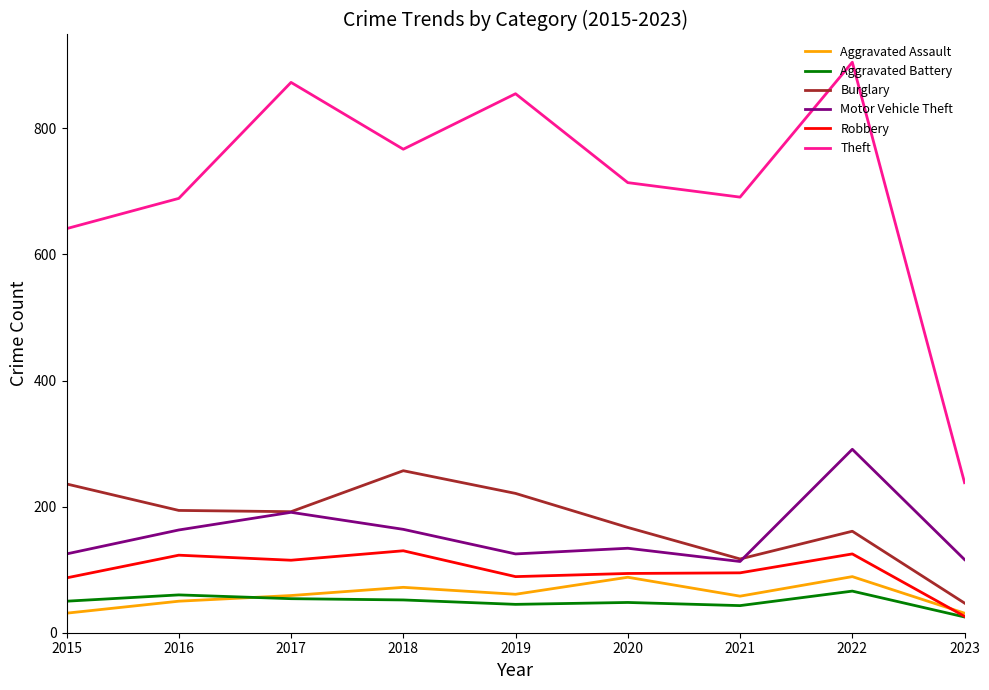

True or false: Motor Vehicle Theft has a value of 35 at 2019.

False